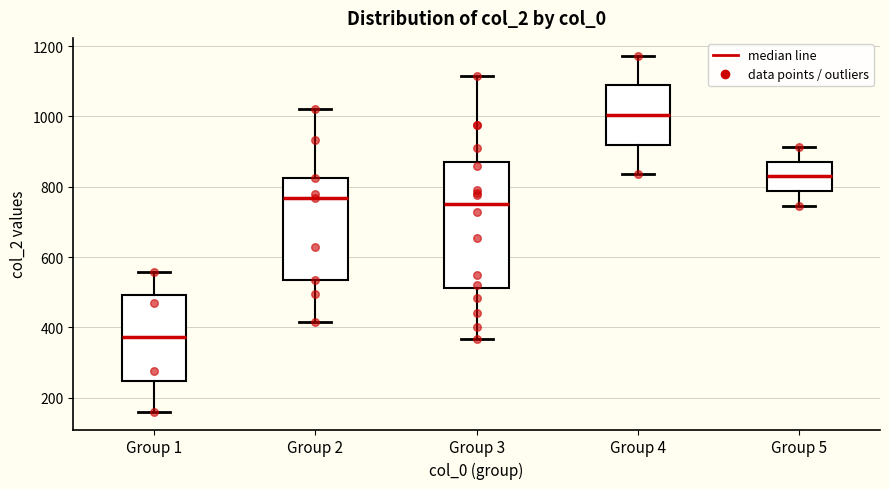

Which box has the highest median line?

Group 4